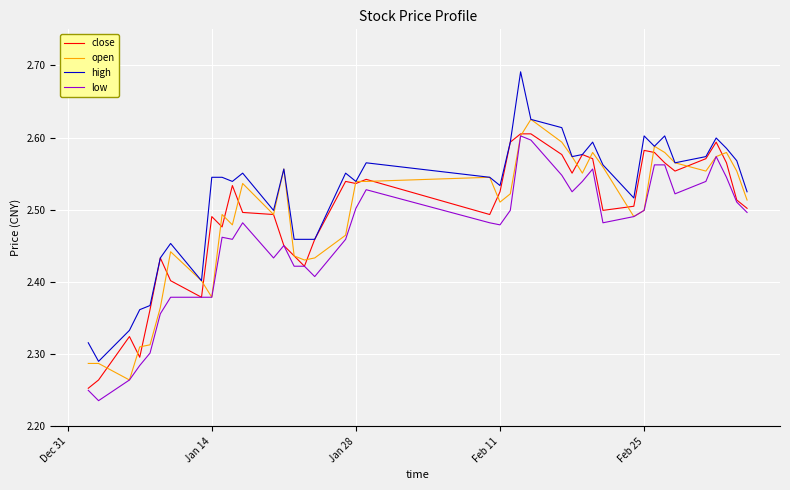

Which series has the largest total across all categories?

high